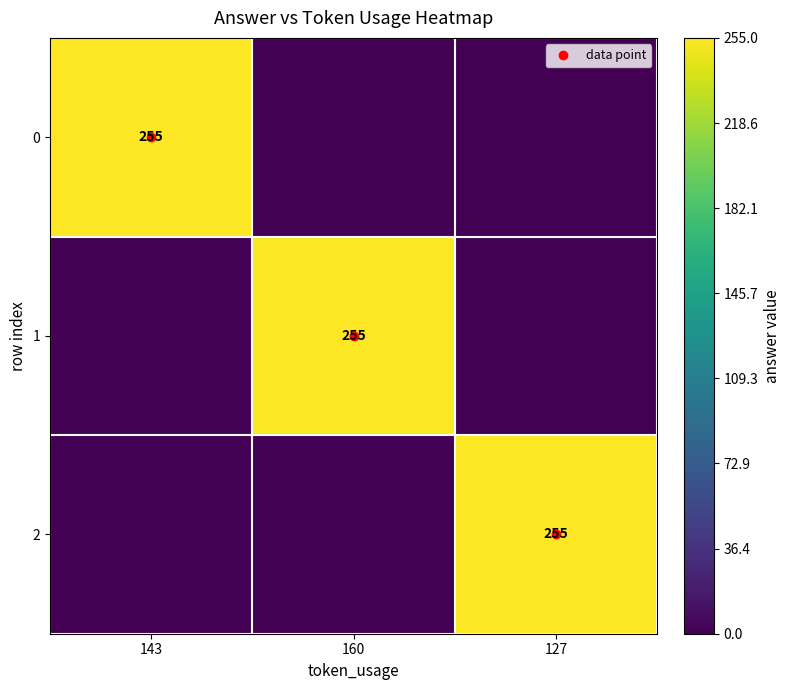

Which label corresponds to the smallest value in the chart?

160